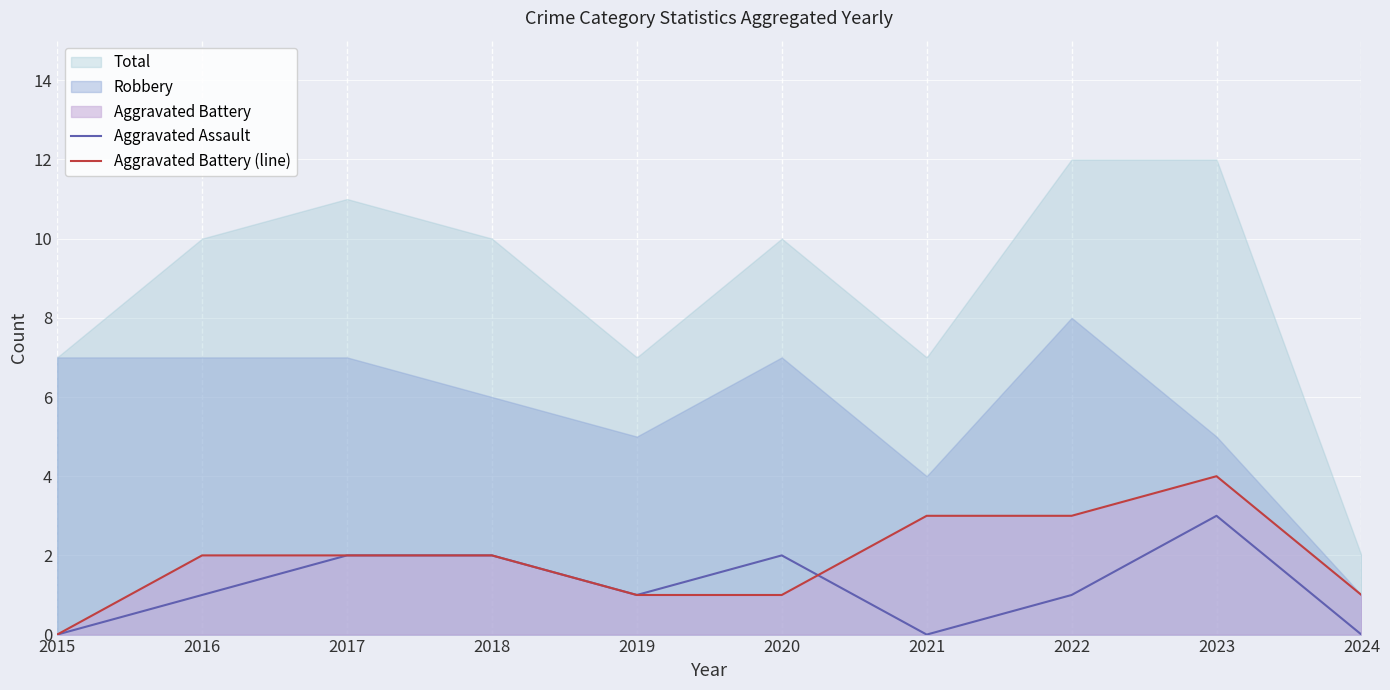

How many Aggravated Battery (line) values are between 1 and 3?

8